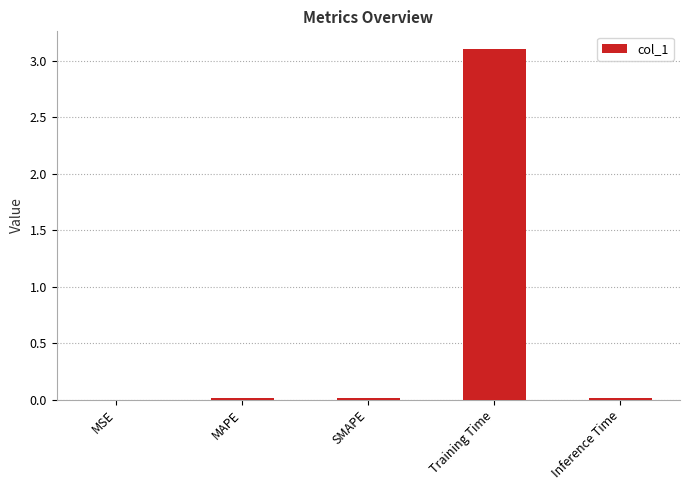

What value does the data have at Training Time?

3.1